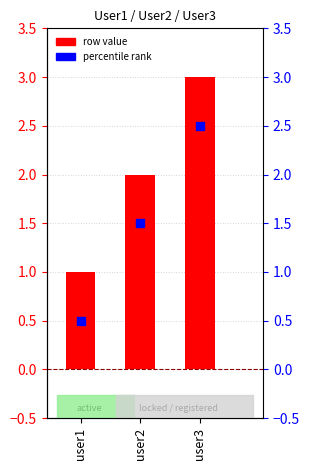

Which series reaches the minimum Y coordinate?

percentile rank